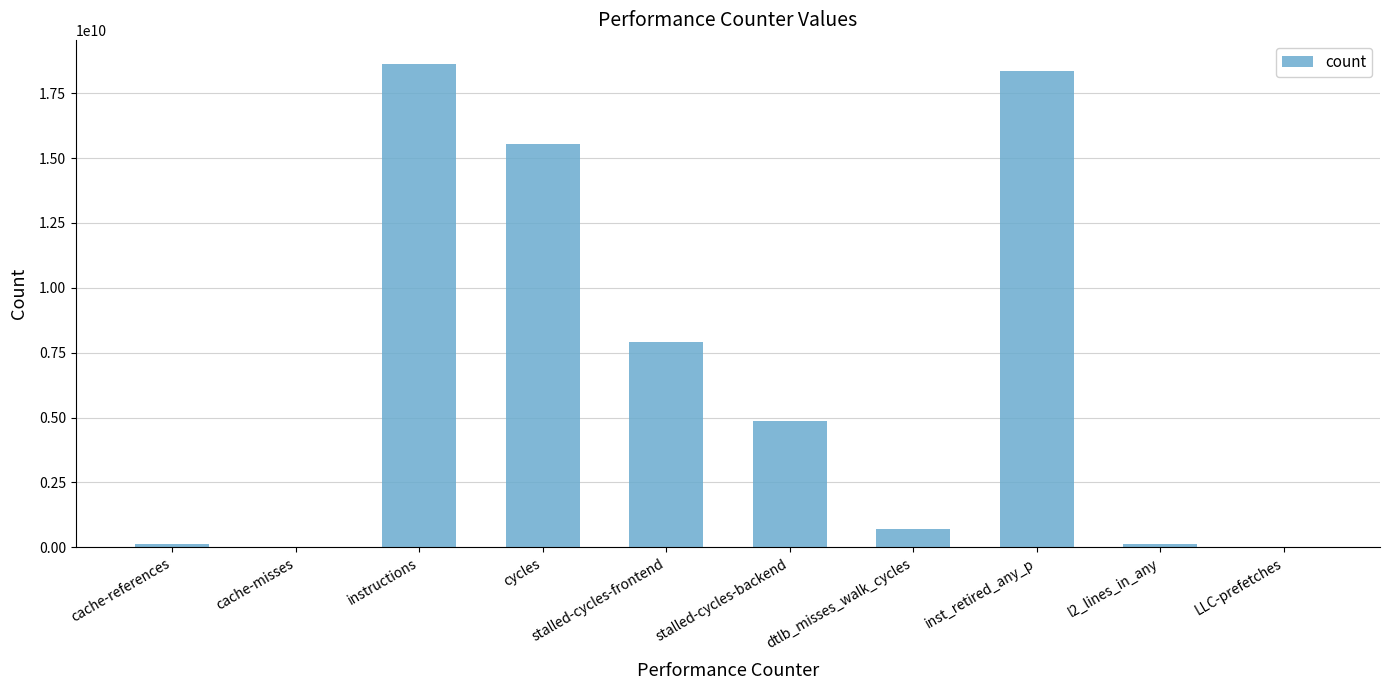

Read the value at LLC-prefetches, to the nearest 10.

7375060